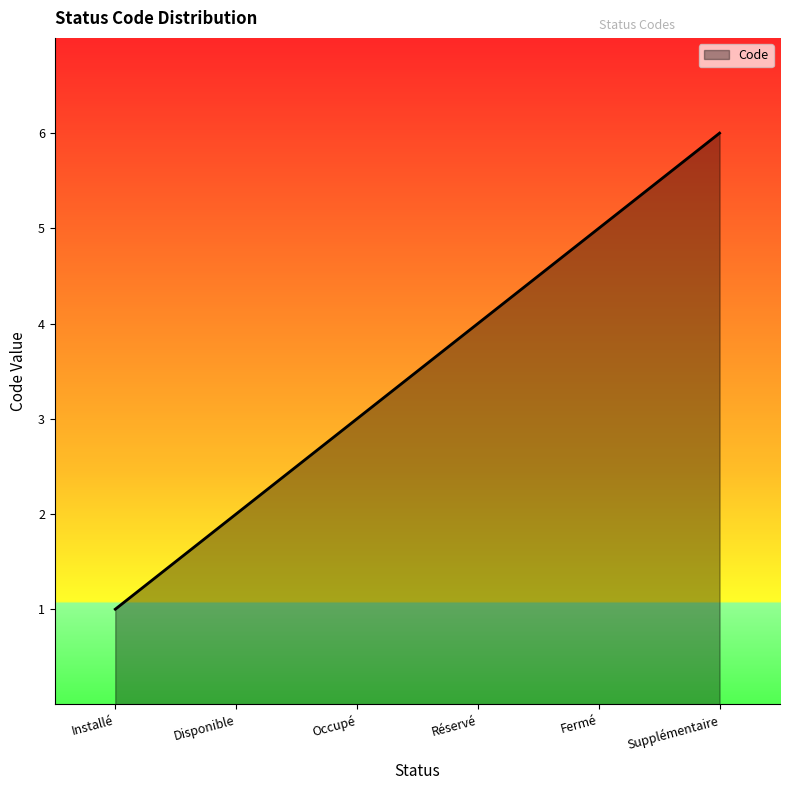

Reading left to right, what are all the values shown in this chart?

1	2	3	4	5	6